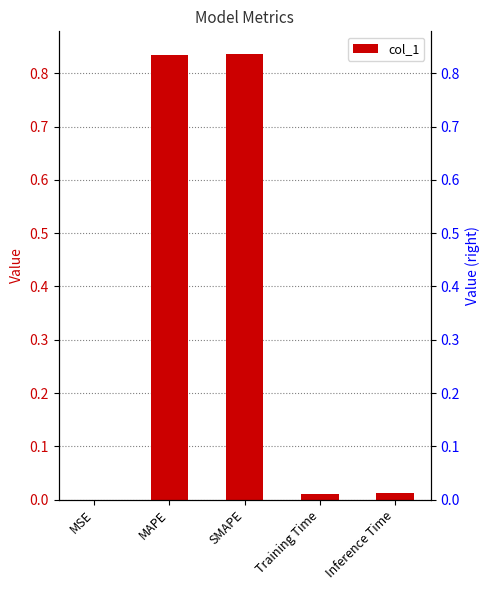

Reading left to right, list all the values displayed in this chart.

0.0	0.8	0.8	0.0	0.0